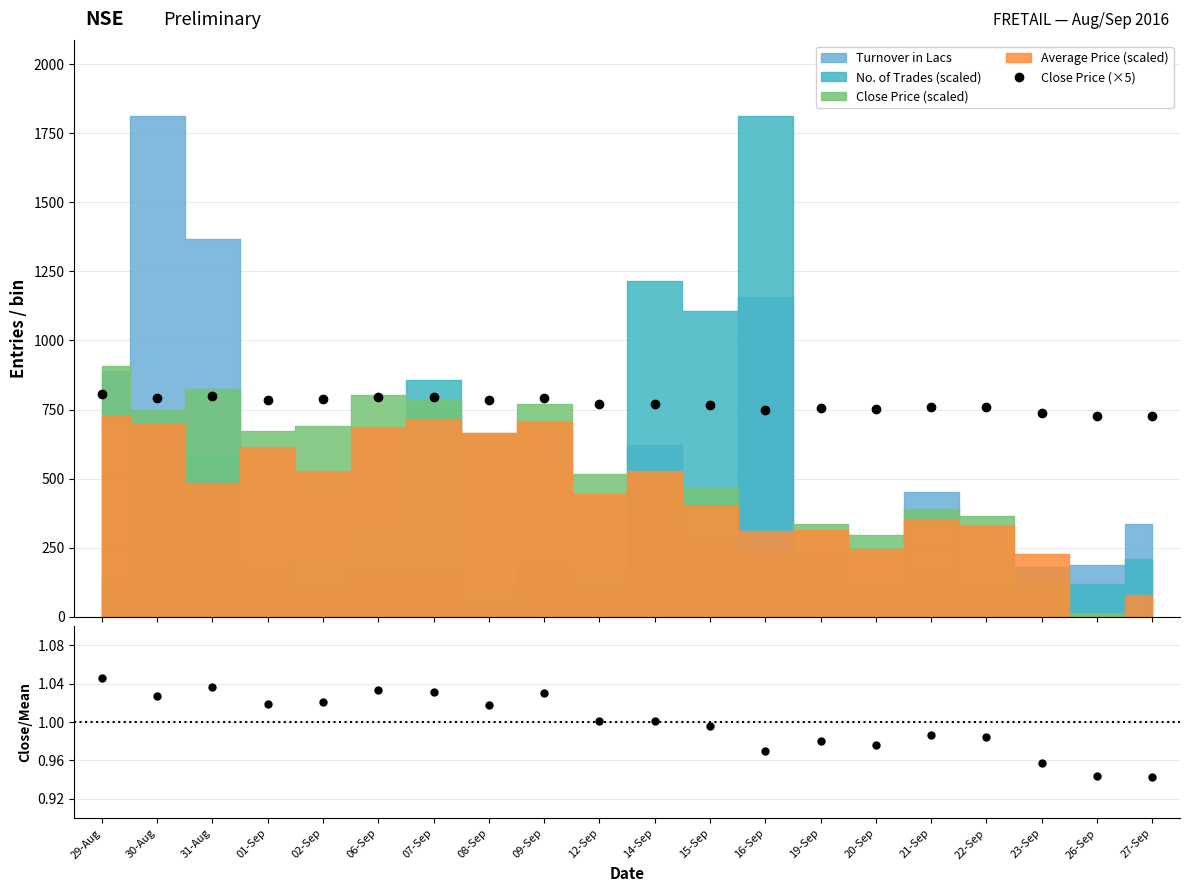

Is the value of Close / Mean at 14-Sep greater than the value of Close Price (×5) at 21-Sep?

No